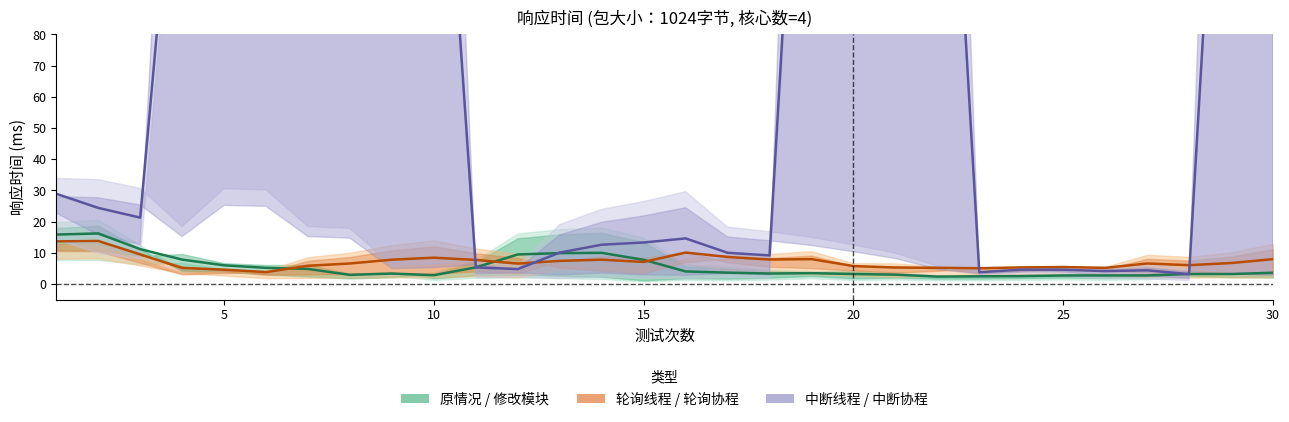

The value of 轮询线程 / 轮询协程 at 27 is 9.3. True or false?

False